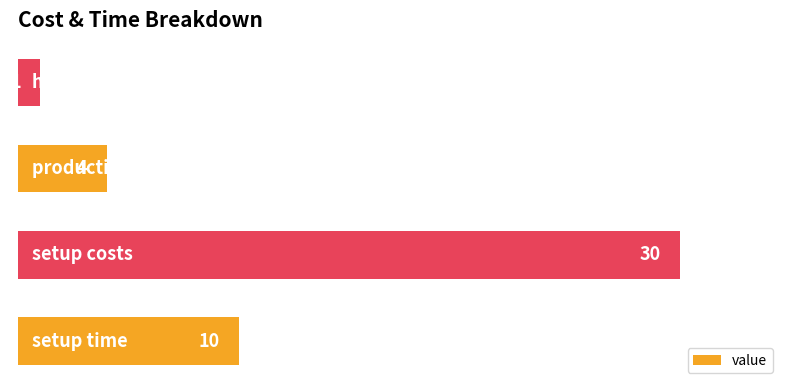

Count the values in the range 4 to 30.

3